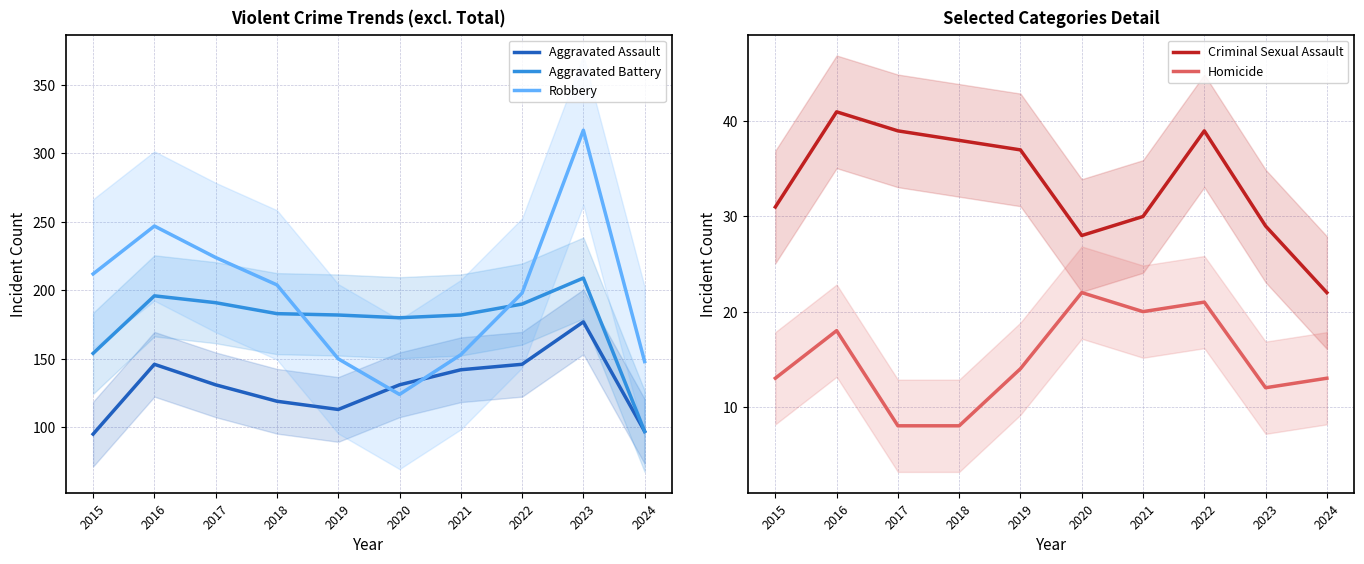

True or false: Robbery and Homicide cross at least once.

False